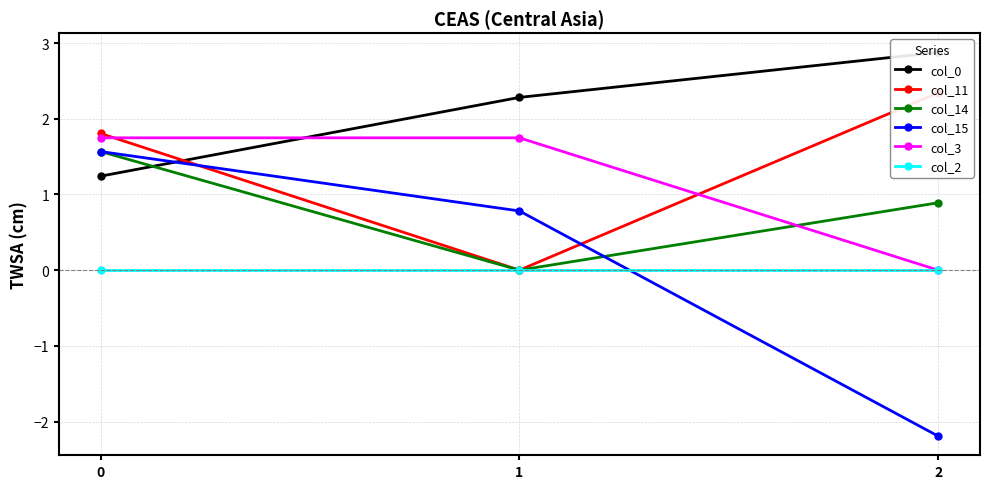

What is the greatest value displayed?

2.9